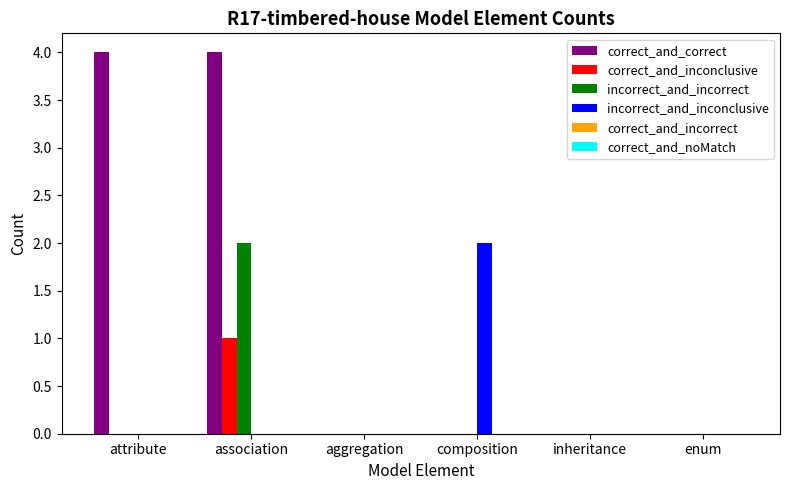

Which category has the highest value in the correct_and_inconclusive series?

association